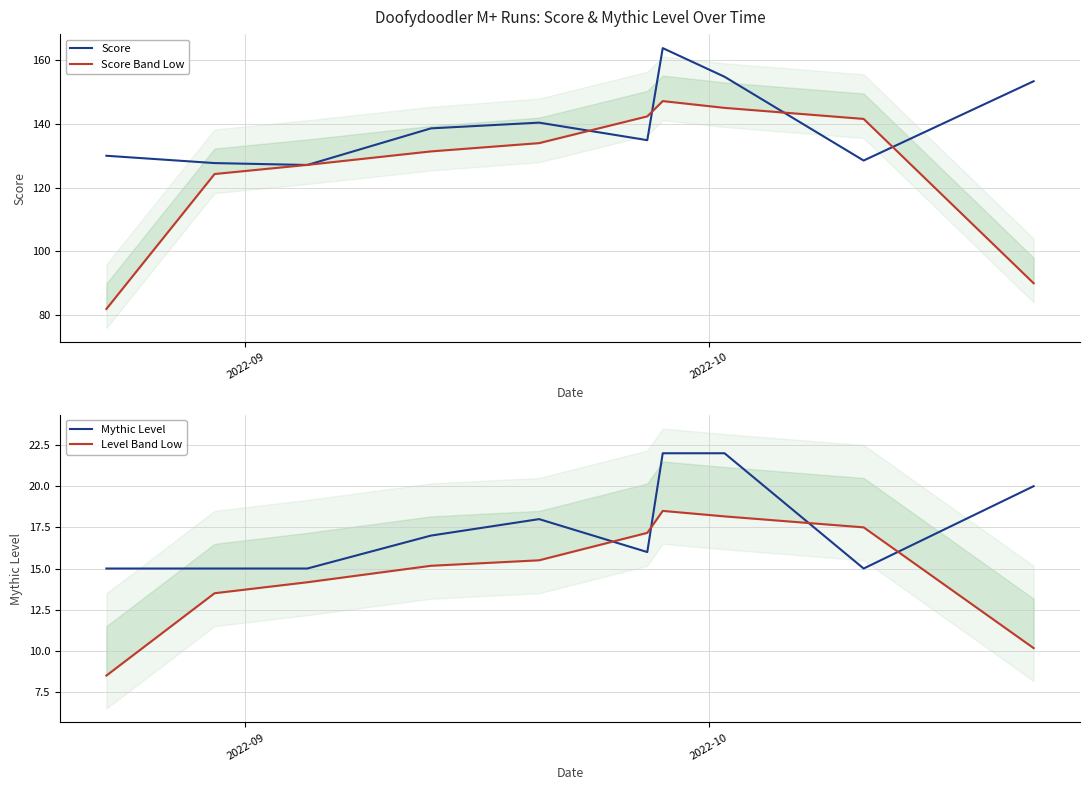

Which series has the largest total across all categories?

Score